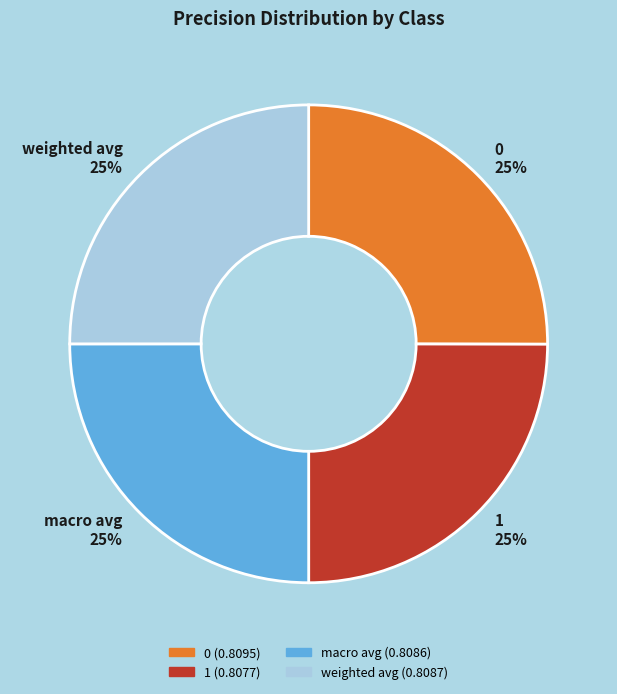

What percentage is the macro avg slice, to the nearest percent?

25%